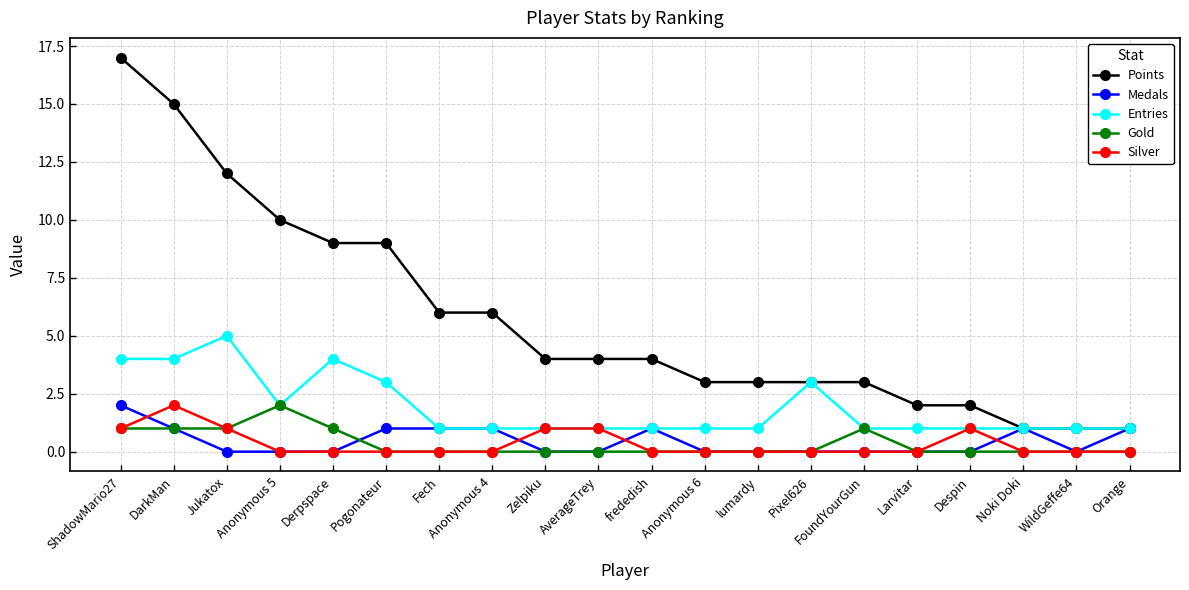

Is the value of Points at Pogonateur greater than the value of Entries at Pogonateur?

Yes